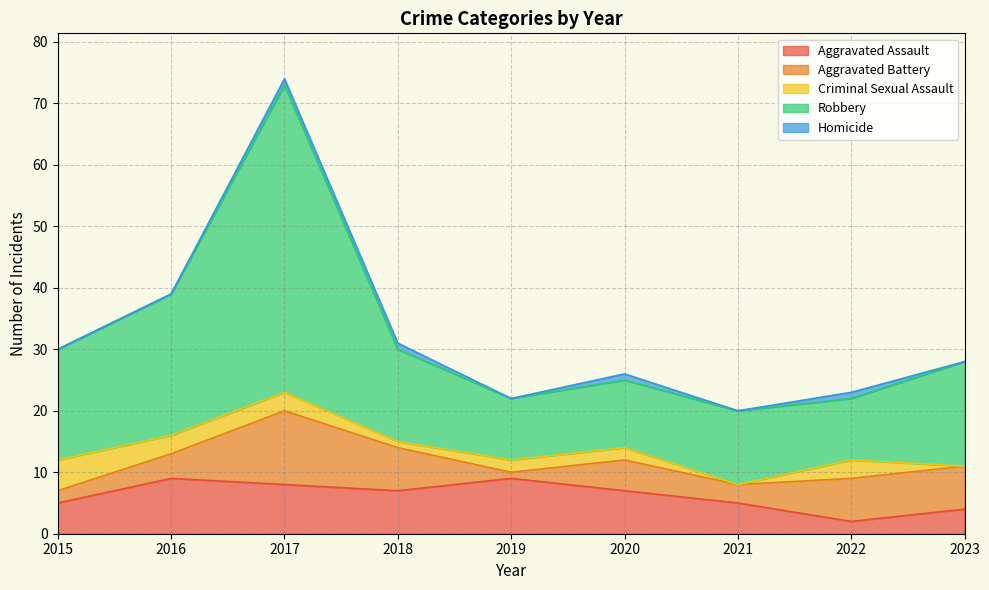

What is the difference between the highest and lowest values at 2022?

9